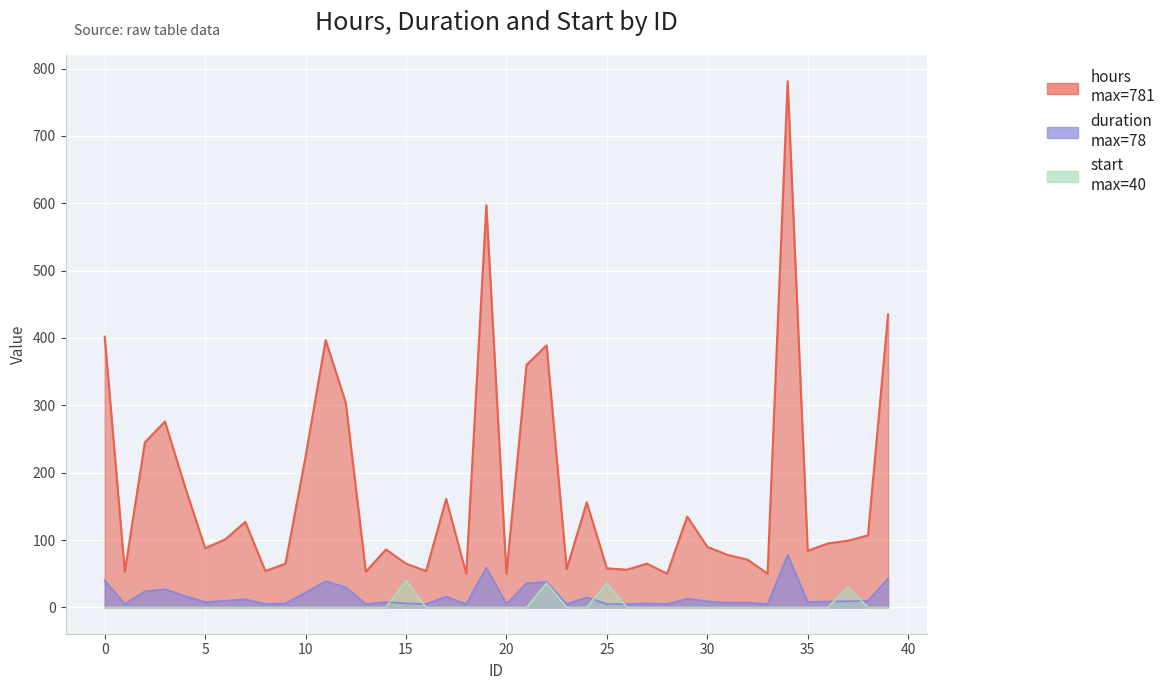

What are all the series names shown in the legend?

hours, duration, start